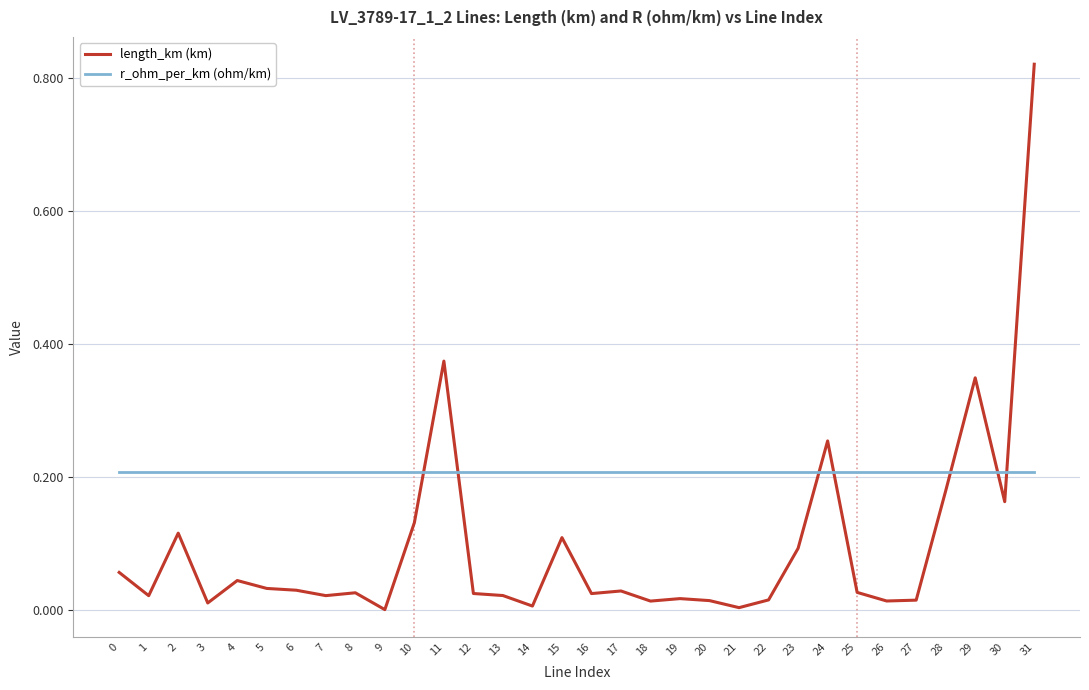

Between which two adjacent categories do length_km (km) and r_ohm_per_km (ohm/km) first intersect?

10 and 11